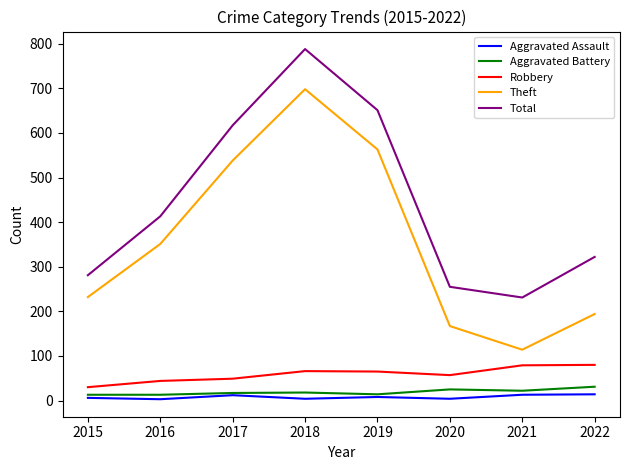

What is the approximate value of Aggravated Assault at 2017?

12